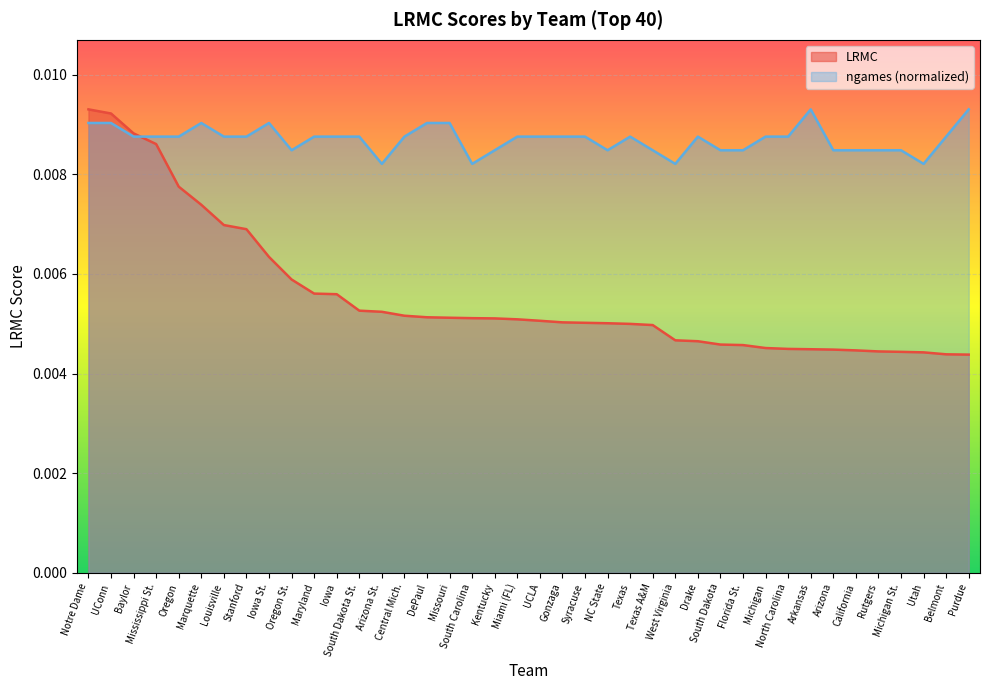

Between Stanford and Michigan St., which series saw the biggest shift?

LRMC